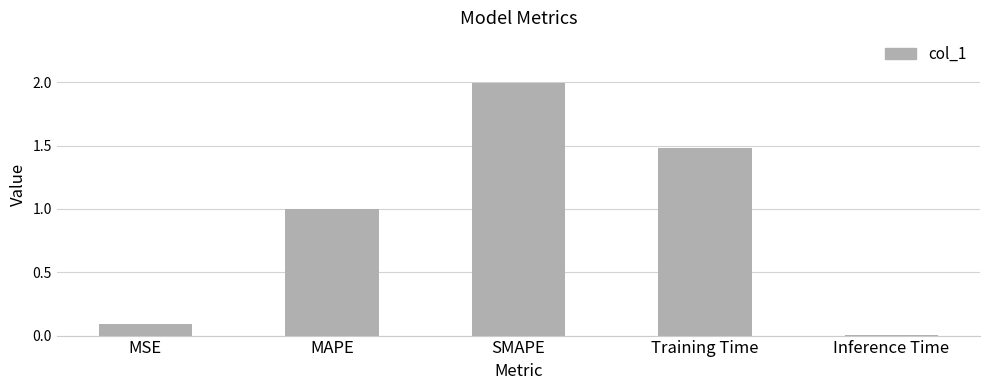

What is the sum of the values at Inference Time and Training Time?

1.5